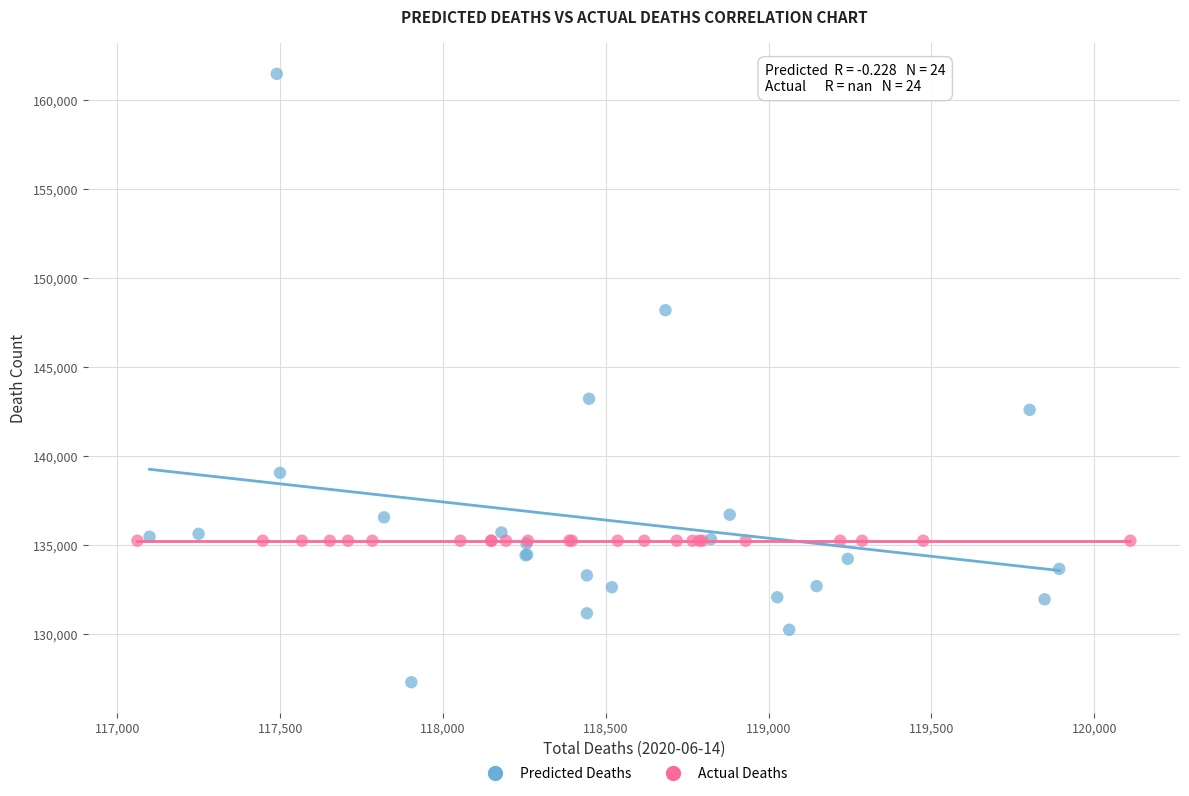

What are all the series names shown in the legend?

Predicted Deaths, Actual Deaths